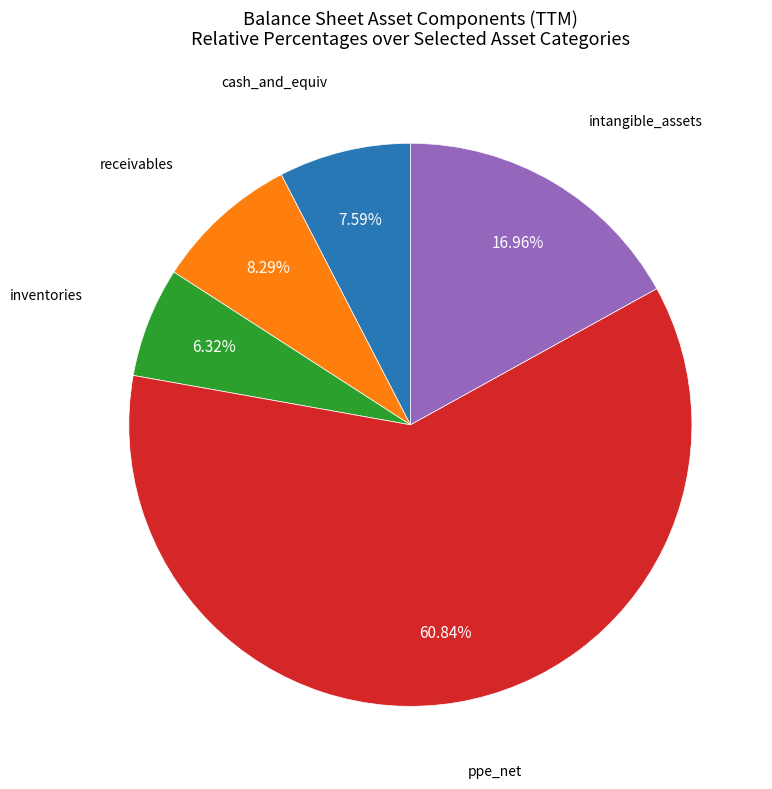

How many slices are in this pie chart?

5